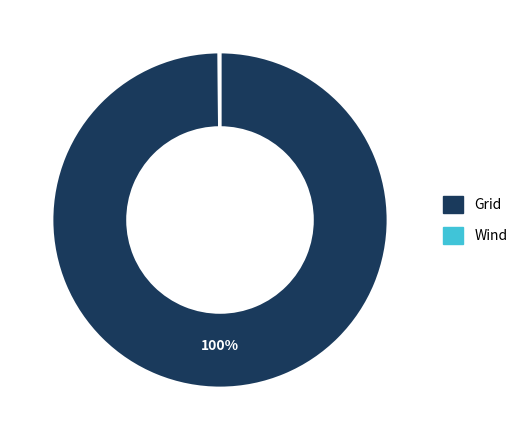

Which category has the biggest portion of the pie?

Grid